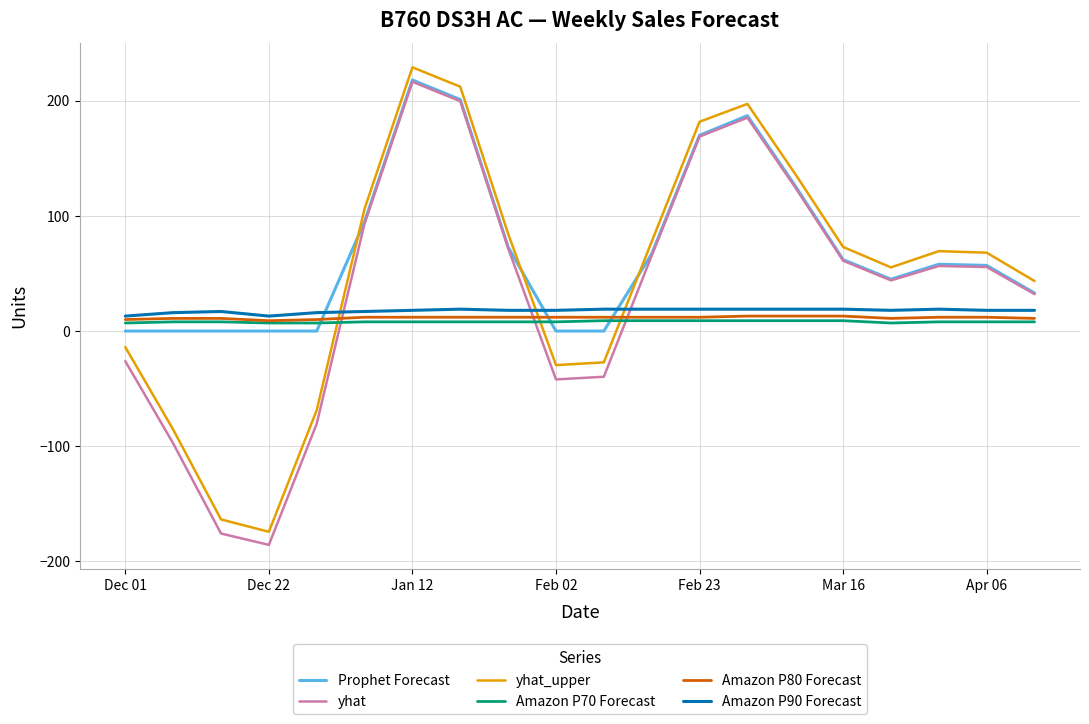

True or false: Amazon P80 Forecast and yhat_upper cross at least once.

True